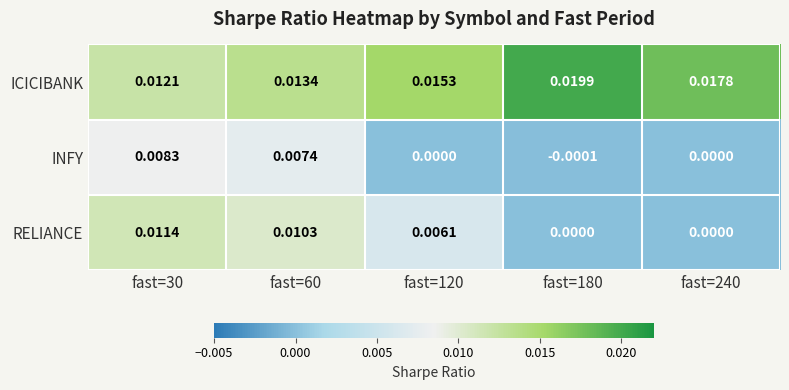

Is the value of RELIANCE at fast=180 greater than the value of INFY at fast=180?

Yes